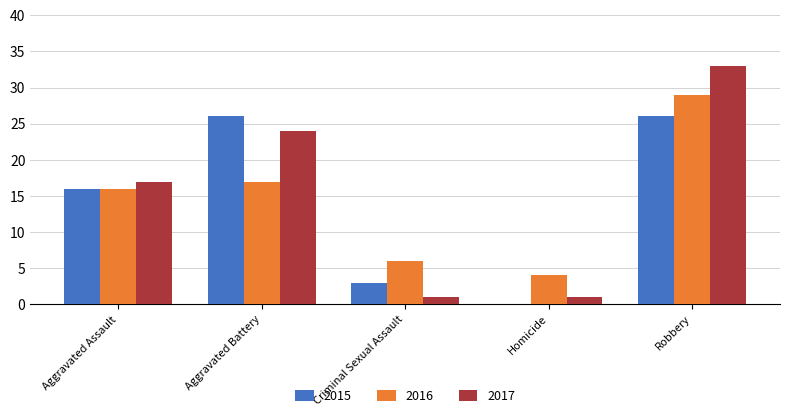

What is the sum of the 2017 values at Robbery and Aggravated Assault?

50